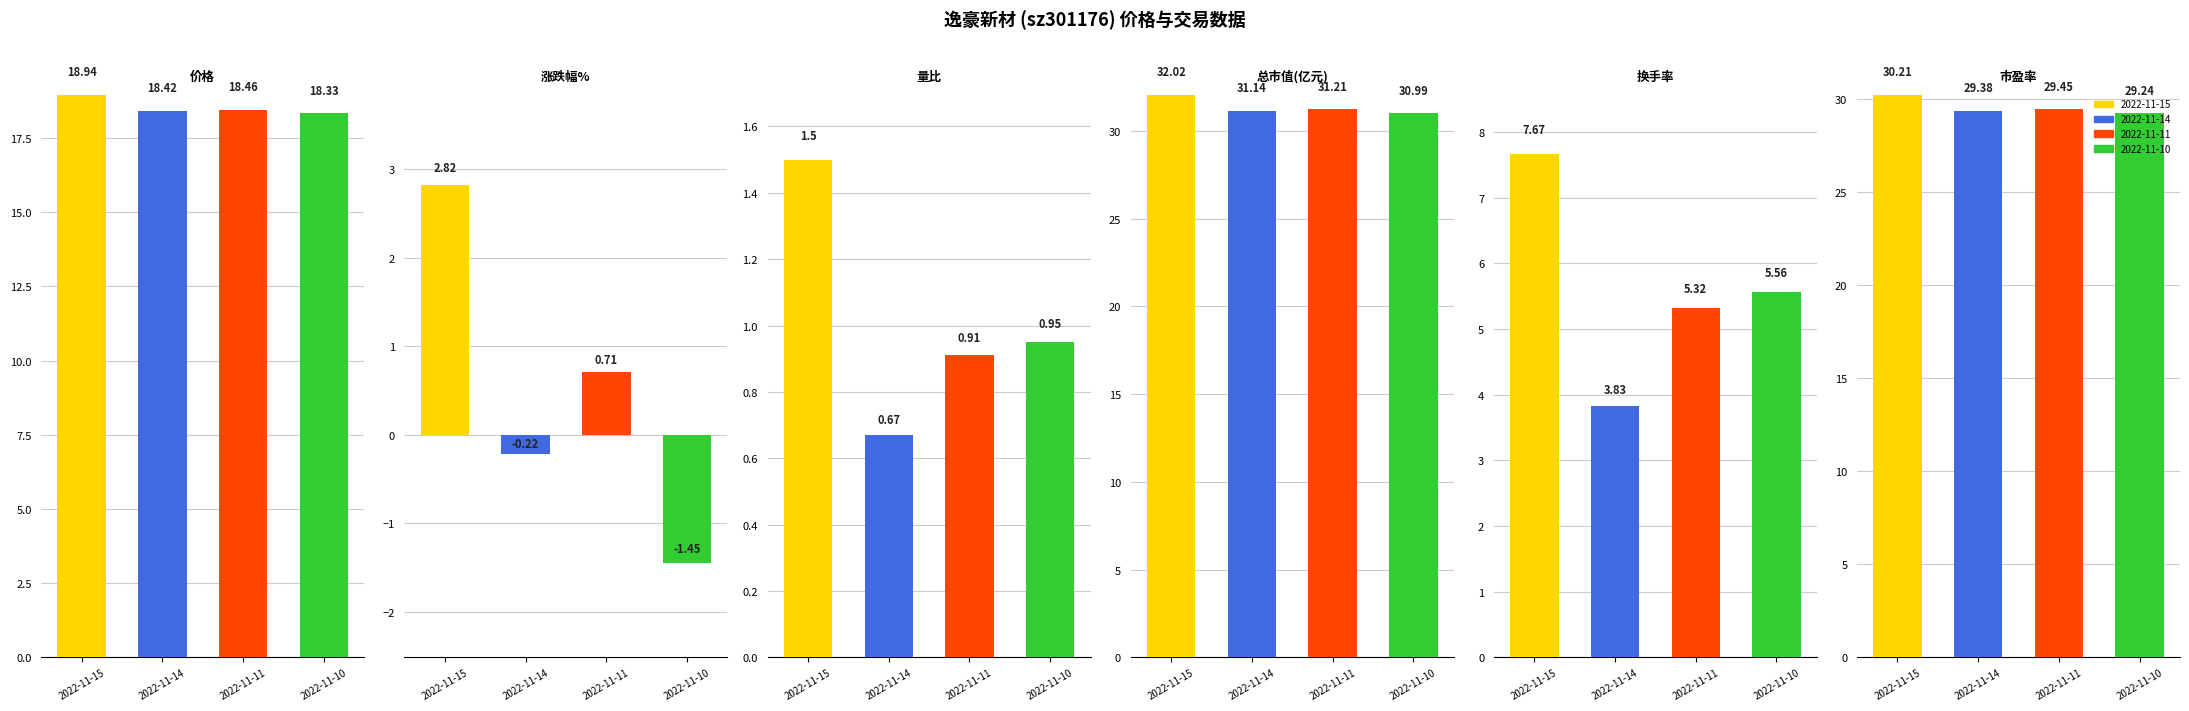

Reading right to left, extract all data points from this chart.

价格: 18.3	18.5	18.4	18.9
涨跌幅%: -1.4	0.7	-0.2	2.8
量比: 0.9	0.9	0.7	1.5
总市值(亿元): 31.0	31.2	31.1	32.0
换手率: 5.6	5.3	3.8	7.7
市盈率: 29.2	29.4	29.4	30.2